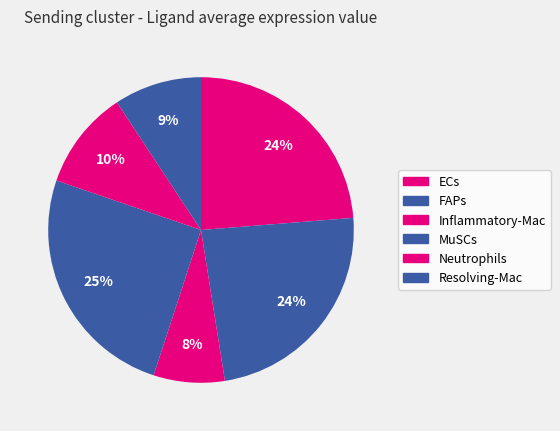

Is it true that Resolving-Mac is 23% of the pie?

False